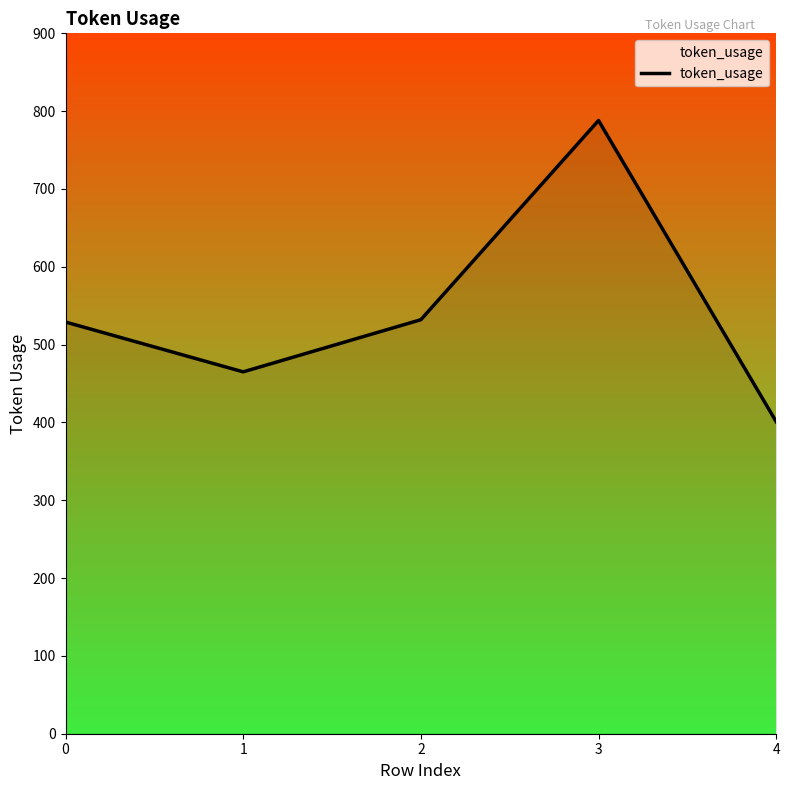

Reading left to right, what are all the values shown in this chart?

0=529	1=465	2=532	3=788	4=401